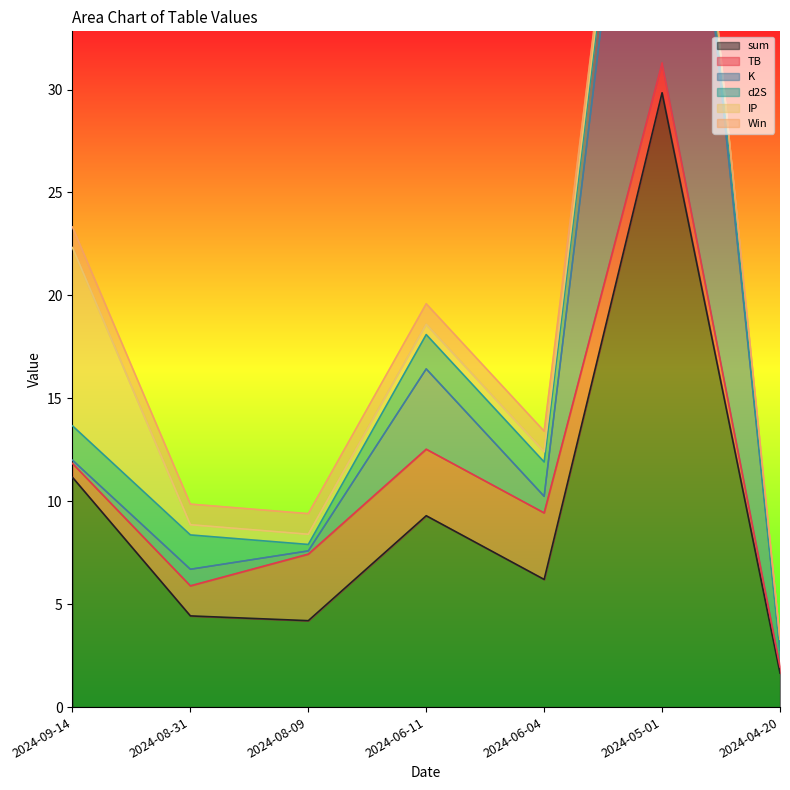

Where is sum nearest to the value 15?

2024-09-14